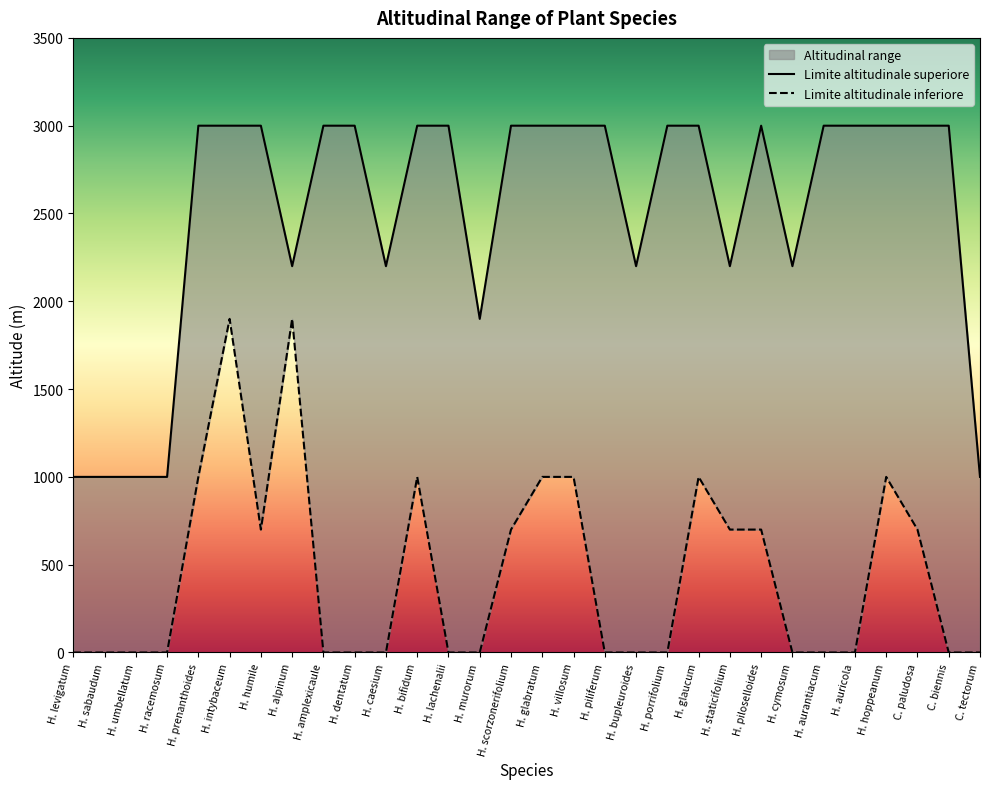

Rank the series at H. cymosum from highest to lowest value.

Limite altitudinale superiore, Limite altitudinale inferiore